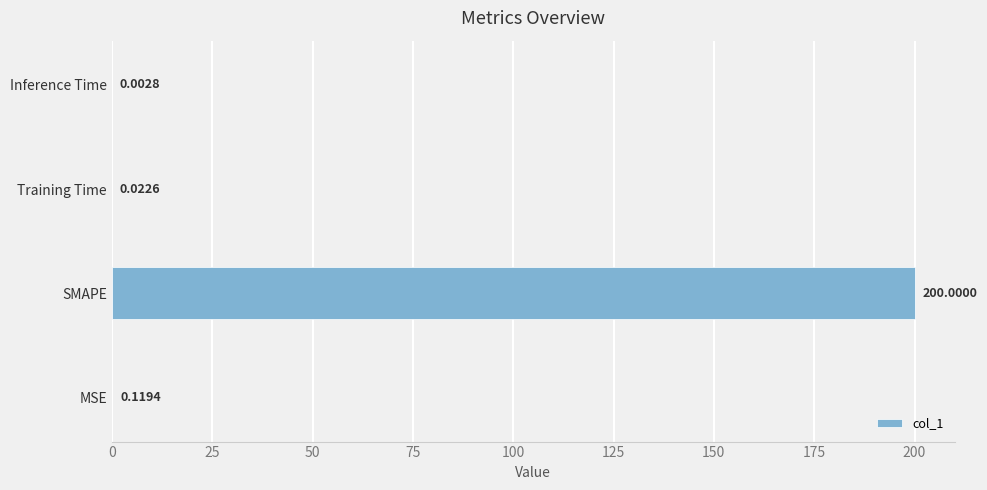

Where is the data nearest to the value 100?

MSE